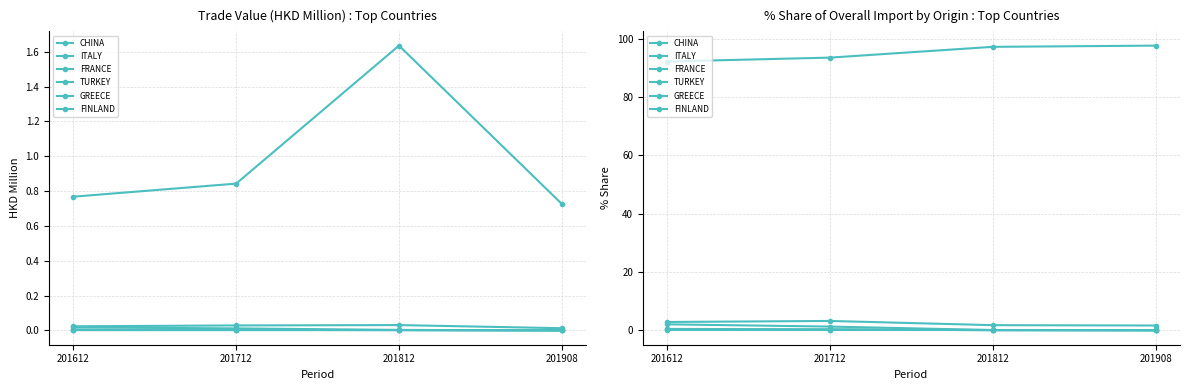

What is the highest value of the FRANCE series?

0.3